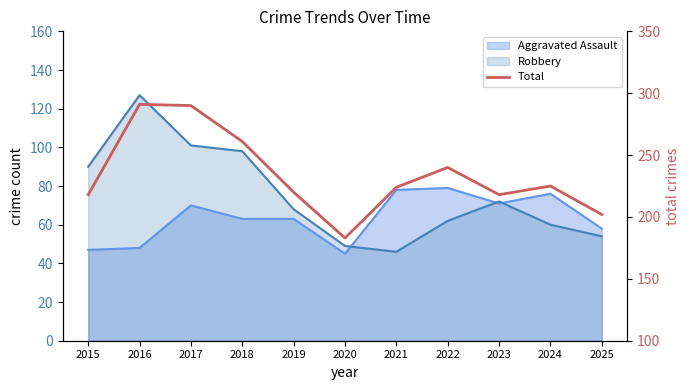

What is the average value?

234